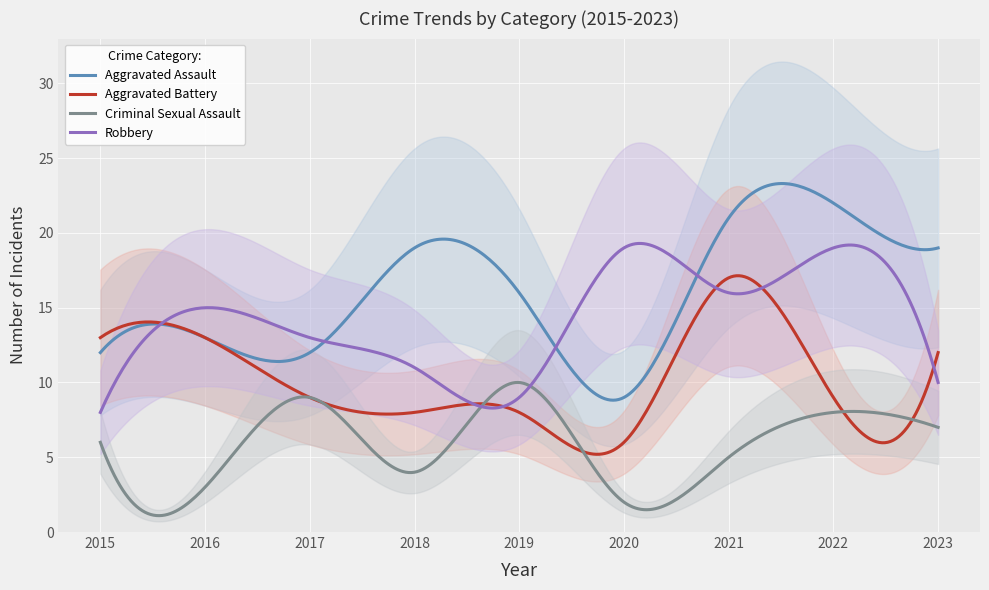

Which series has the largest total across all categories?

Aggravated Assault